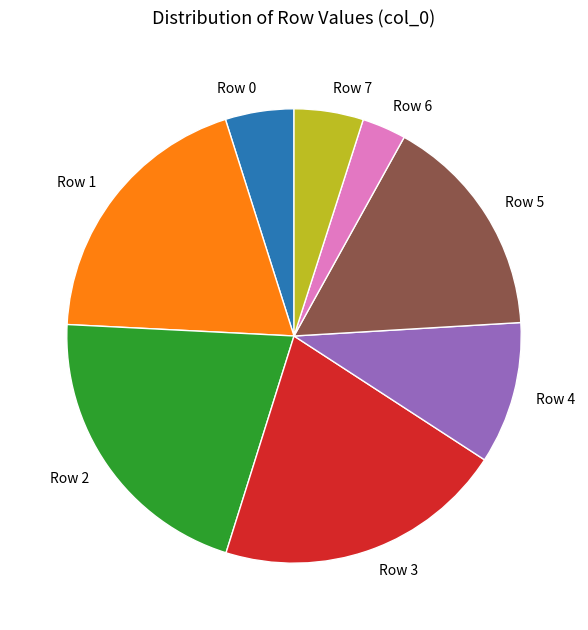

Between Row 5 and Row 7, which is larger?

Row 5